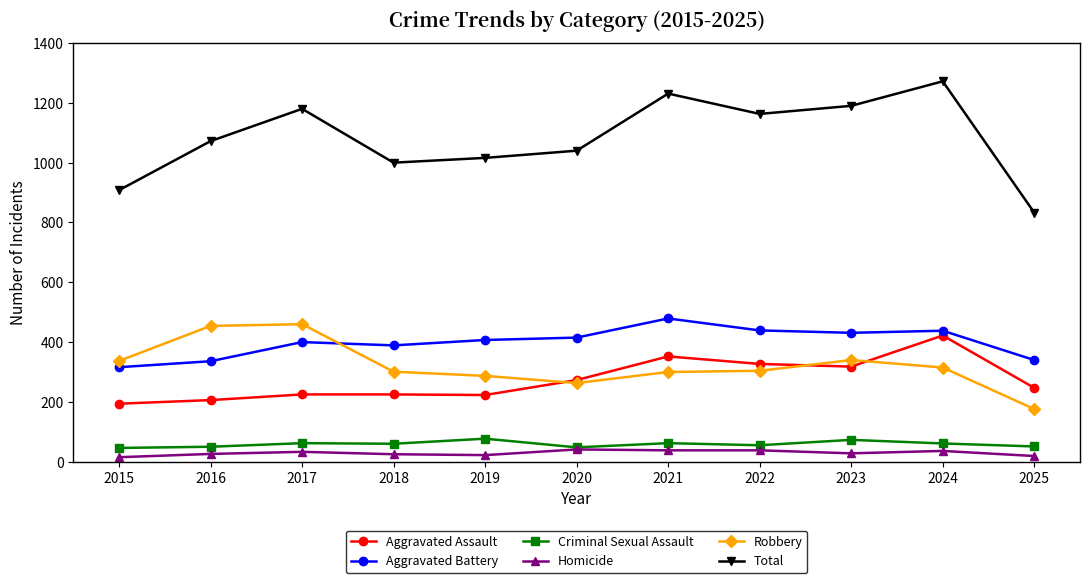

At which label does Criminal Sexual Assault first exceed 60?

2017